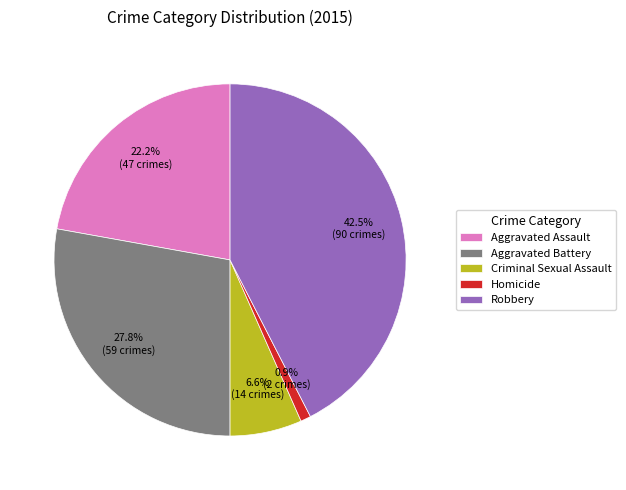

Is Aggravated Assault the majority of the pie?

No